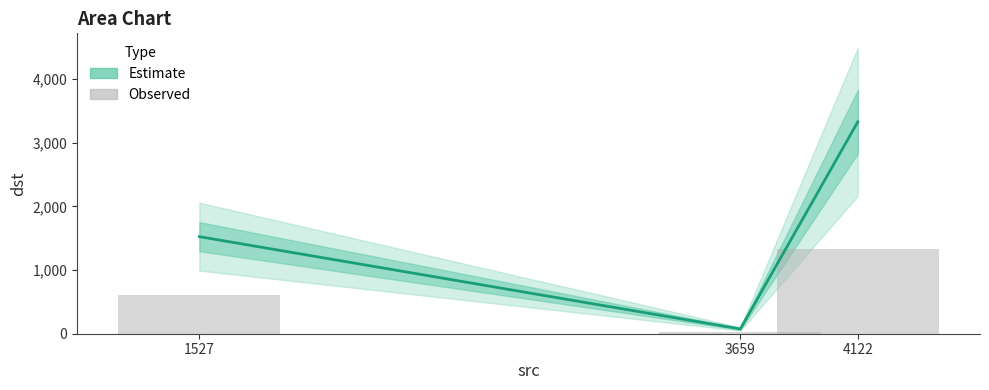

What is the sum of all dst values?

4926.0